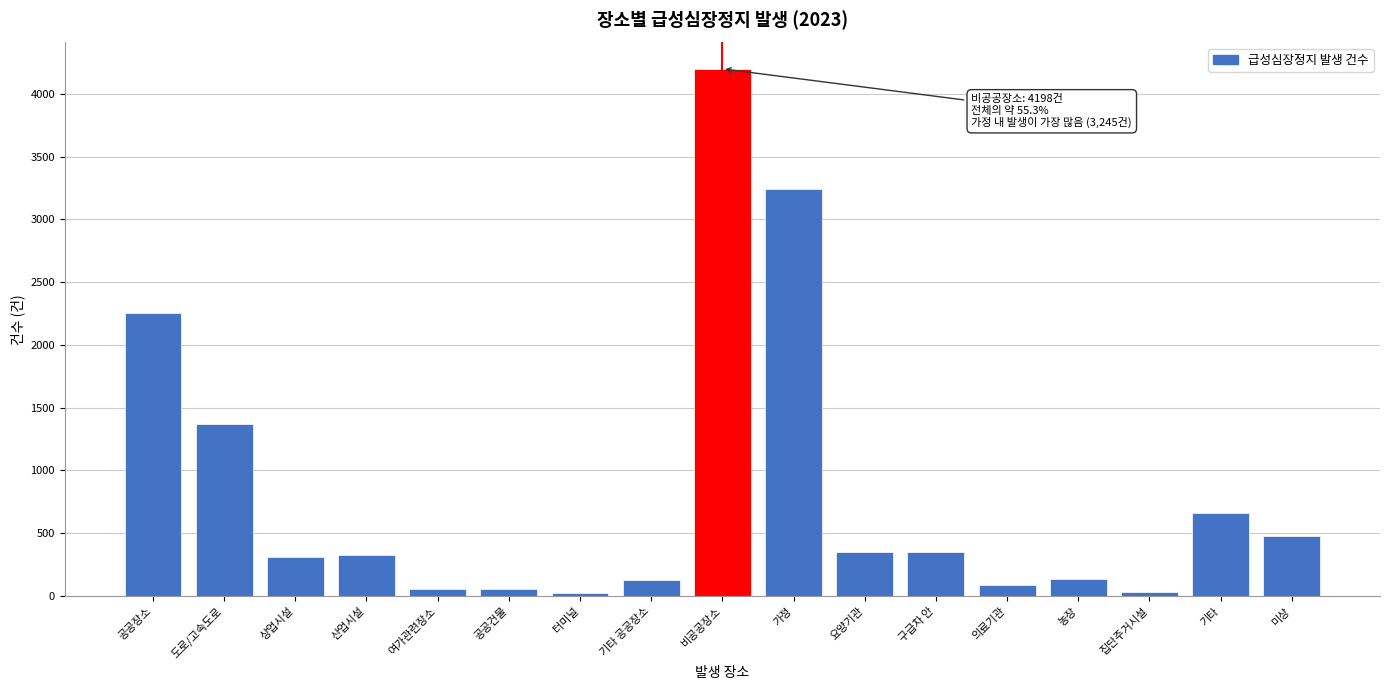

What is the label of the 1st bar from the right?

미상